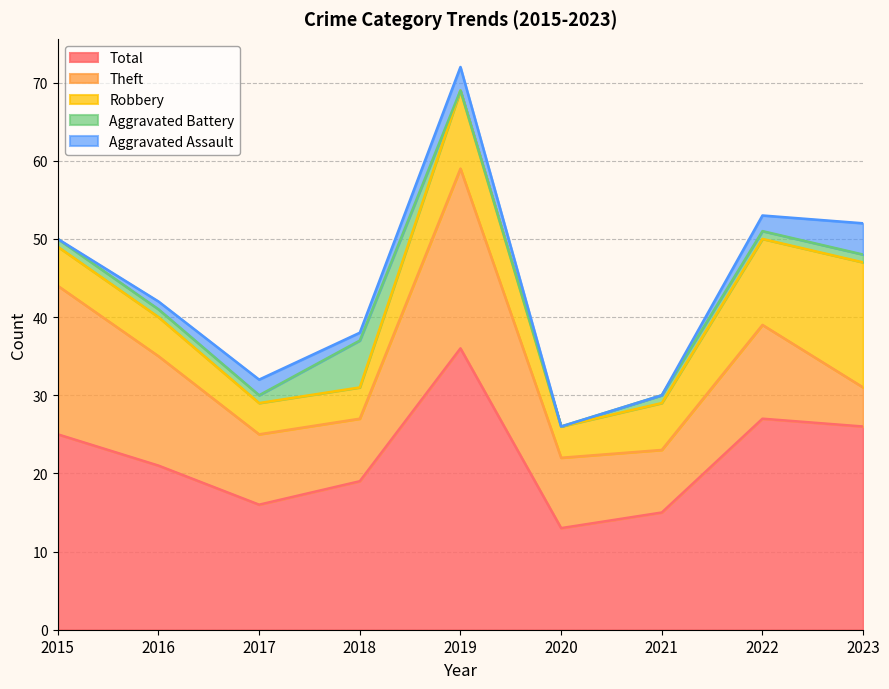

Which series has the largest total across all categories?

Total